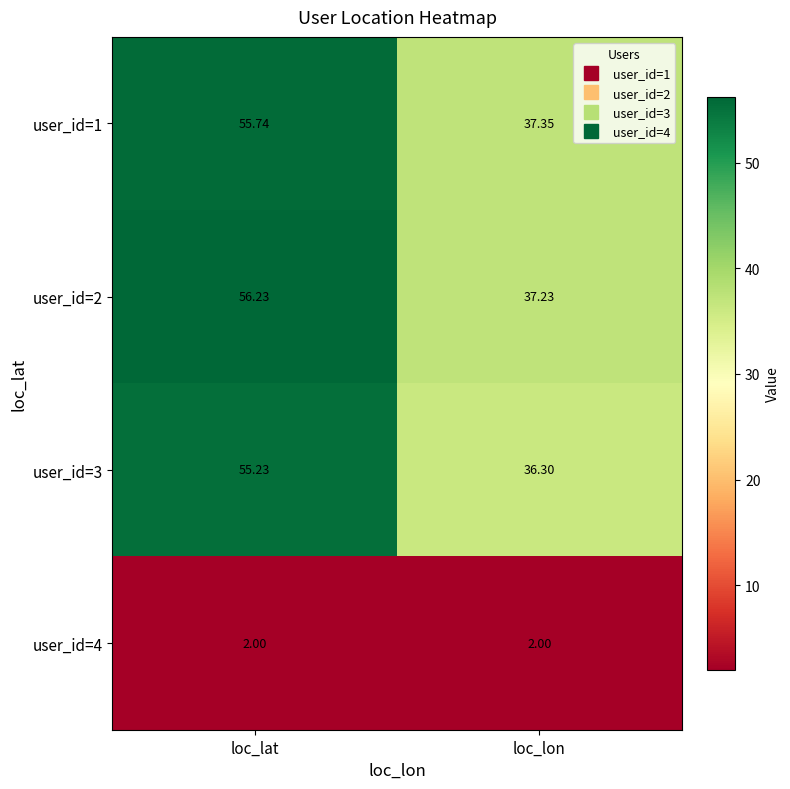

Is the value of user_id=4 at loc_lon greater than the value of user_id=1 at loc_lat?

No